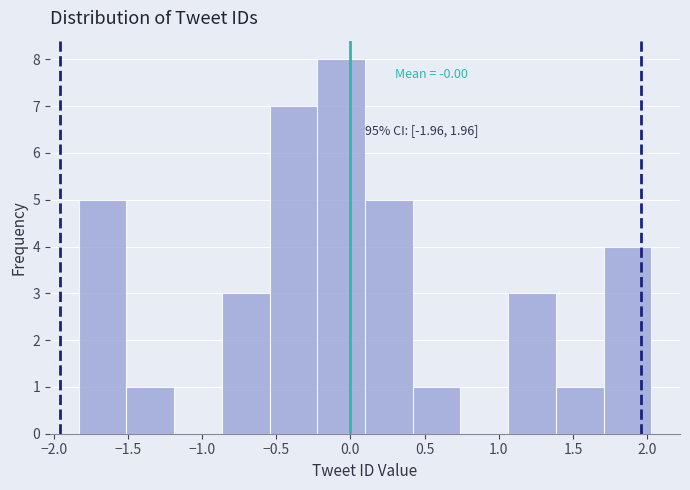

Which range on the x-axis has the tallest bar?

-0.20 to 0.10